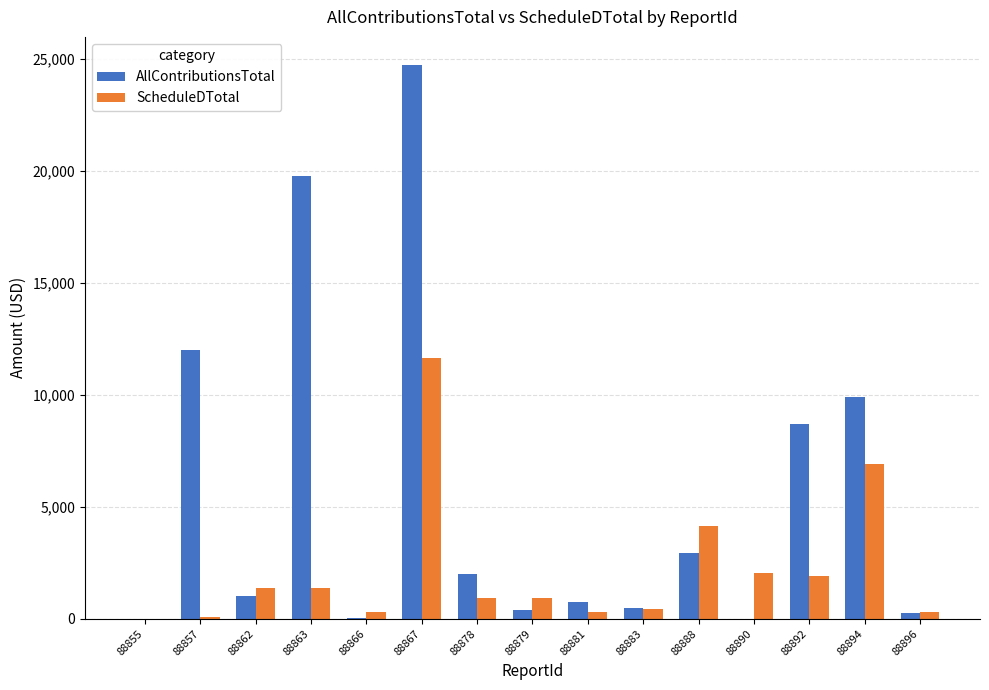

How many groups of bars are there?

15